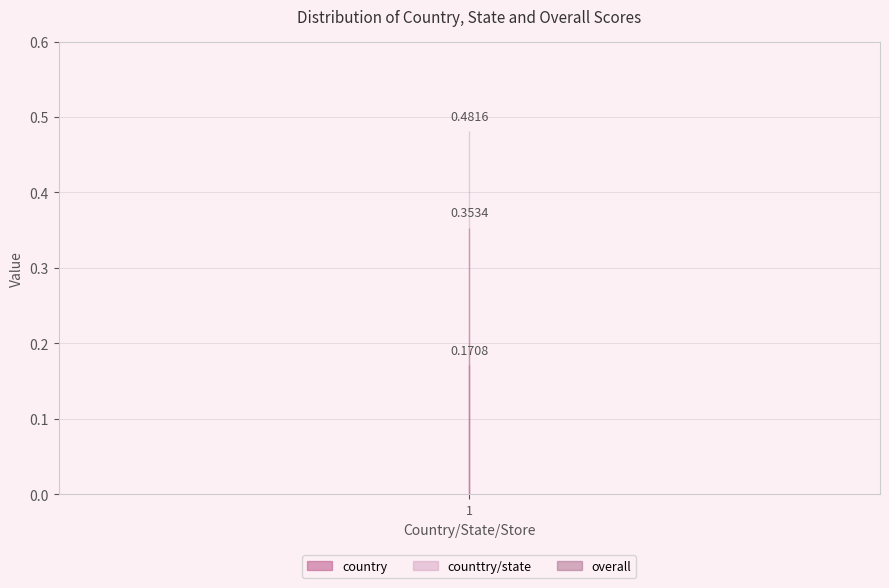

Where is counttry/state nearest to the value 0?

1